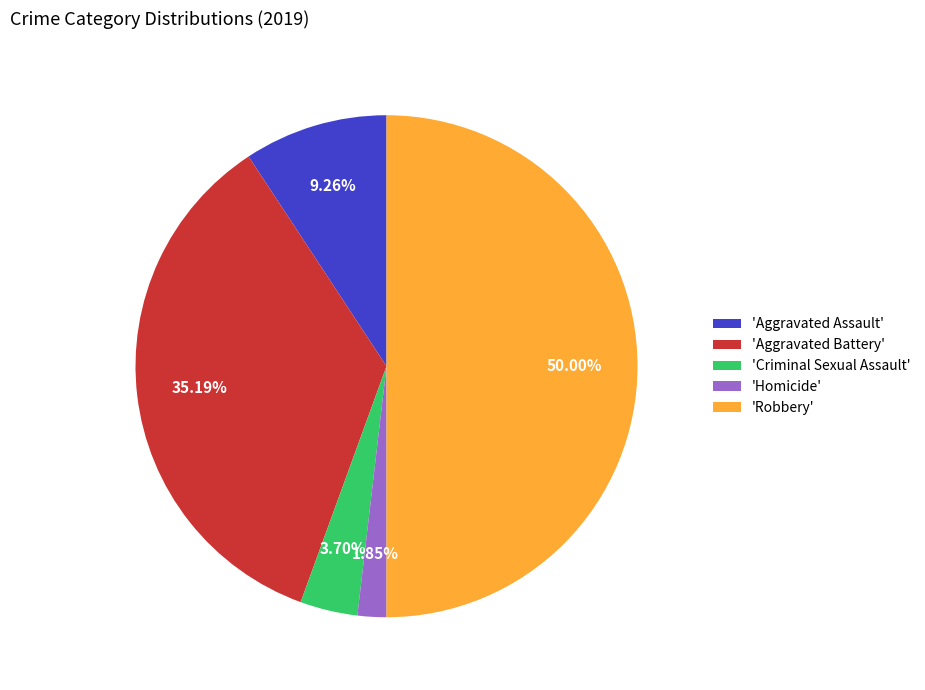

To the nearest percent, what is the average slice percentage?

20%